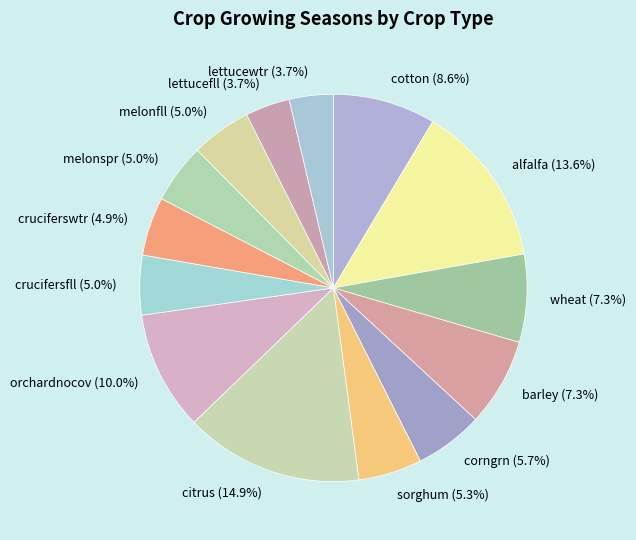

To the nearest percent, what is the combined percentage of crucifersfll and sorghum?

10%